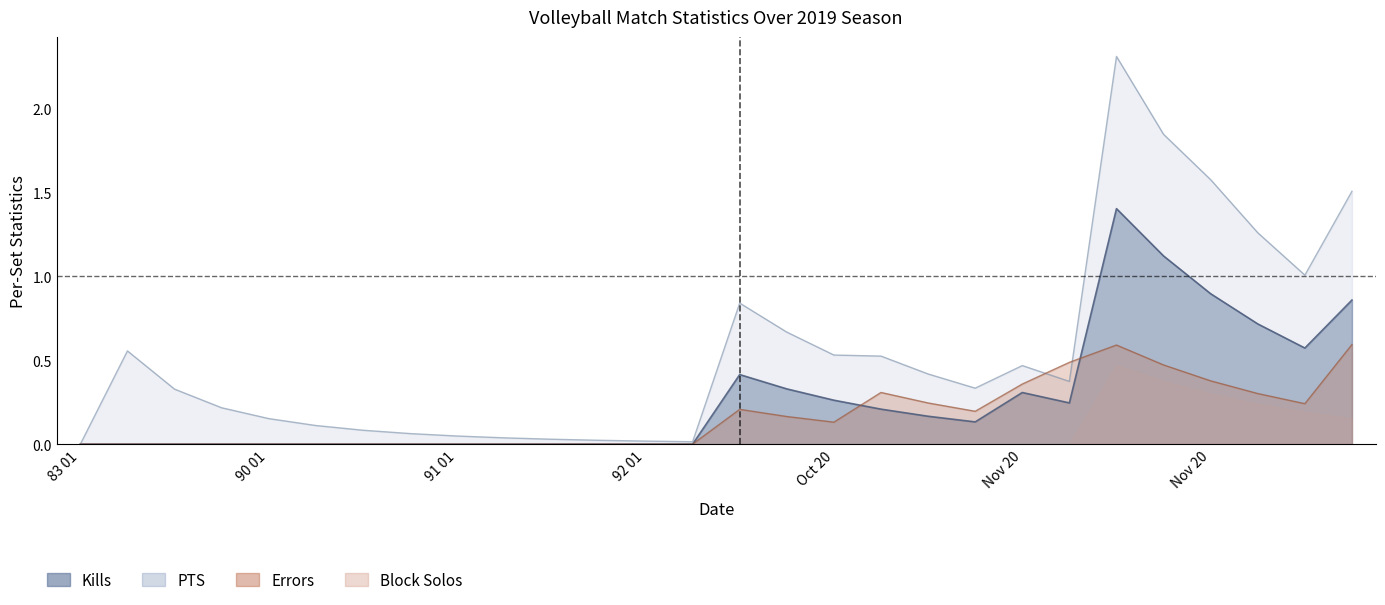

What is the difference between the second highest and second lowest values in the PTS series?

1.8